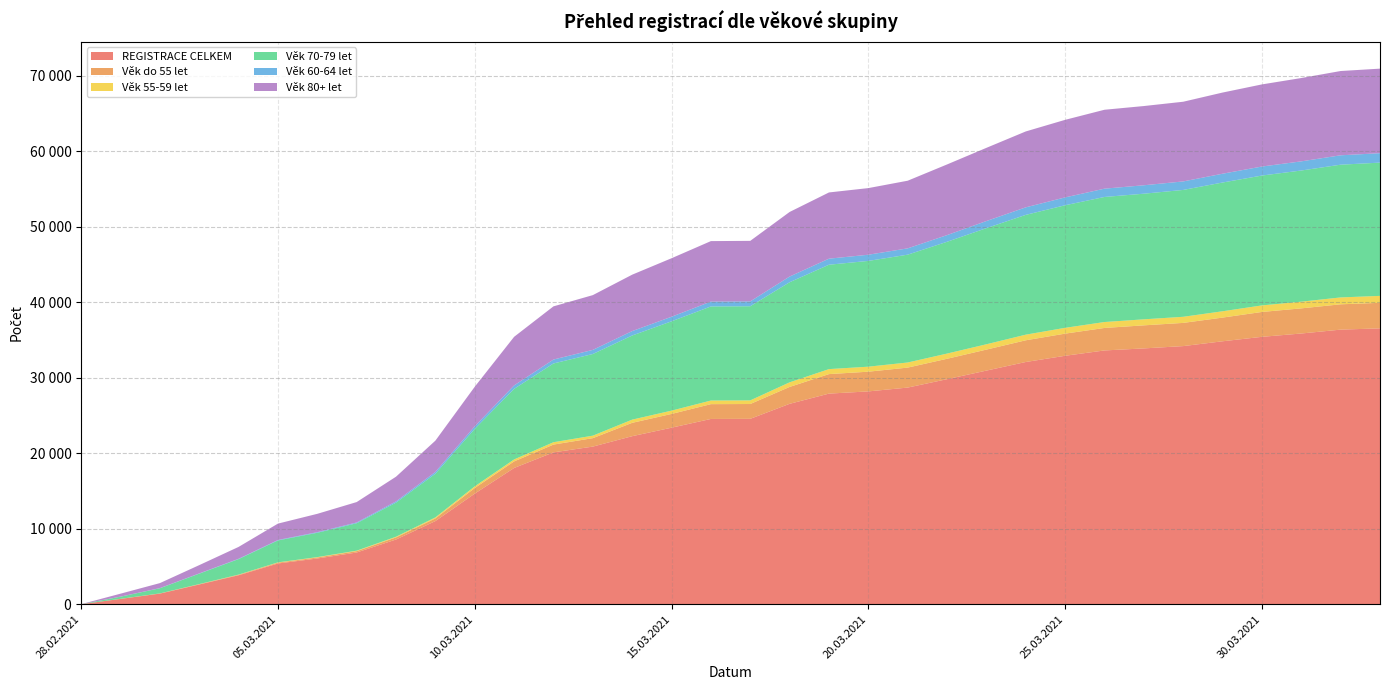

Reading right to left, what are all the values shown in this chart?

REGISTRACE CELKEM: 36531	36363	35850	35409	34820	34183	33876	33607	32901	32077	30938	29802	28690	28183	27891	26539	24551	24534	23377	22253	20874	20111	18044	14647	11011	8570	6849	6056	5395	3835	2613	1407	703	5
Věk do 55 let: 3382	3354	3328	3294	3137	3071	3054	2979	2932	2875	2781	2701	2645	2610	2583	2237	1962	1961	1822	1768	1117	1029	870	745	354	278	181	135	112	62	39	17	11	0
Věk 55-59 let: 920	911	887	868	837	809	798	784	769	745	706	689	675	664	662	607	481	479	437	423	331	314	259	218	132	92	63	50	38	26	15	9	4	0
Věk 70-79 let: 17645	17577	17369	17196	17050	16799	16635	16560	16232	15863	15377	14805	14279	14006	13822	13255	12466	12459	11828	11141	10811	10428	9344	7612	5783	4515	3634	3222	2903	2052	1380	682	280	1
Věk 60-64 let: 1251	1243	1212	1194	1165	1126	1117	1100	1039	997	941	883	836	818	802	754	643	643	604	585	548	520	459	337	240	162	100	79	58	43	31	19	8	0
Věk 80+ let: 11195	11161	11034	10875	10748	10553	10491	10450	10271	10051	9693	9357	8958	8824	8769	8552	8015	8010	7748	7470	7251	7043	6434	5239	4142	3272	2702	2429	2171	1573	1100	663	392	4